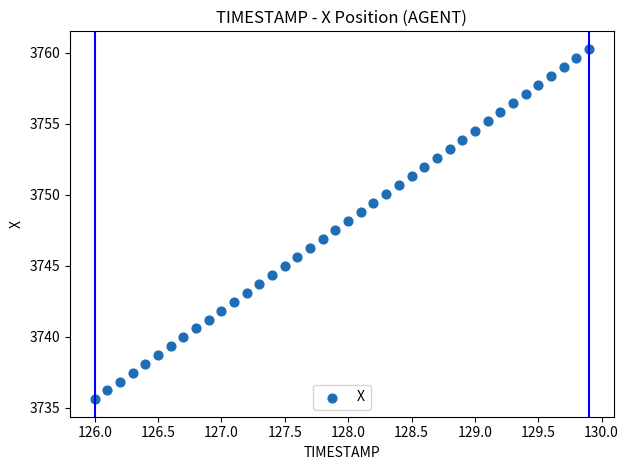

What is the range of Y values (max minus min)?

24.7